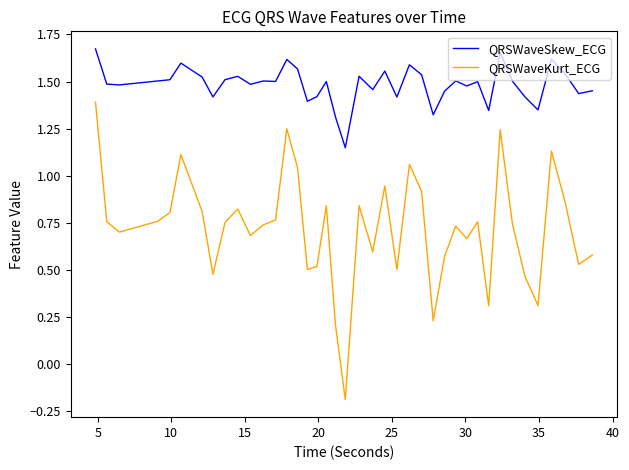

Which series has the largest total across all categories?

QRSWaveSkew_ECG